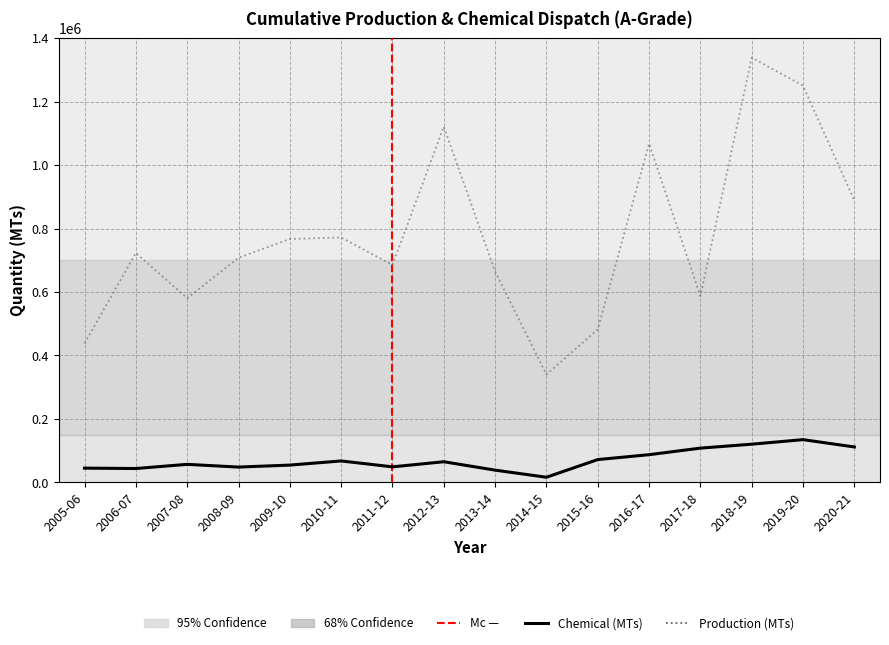

True or false: Chemical (MTs) and Production (MTs) cross at least once.

False